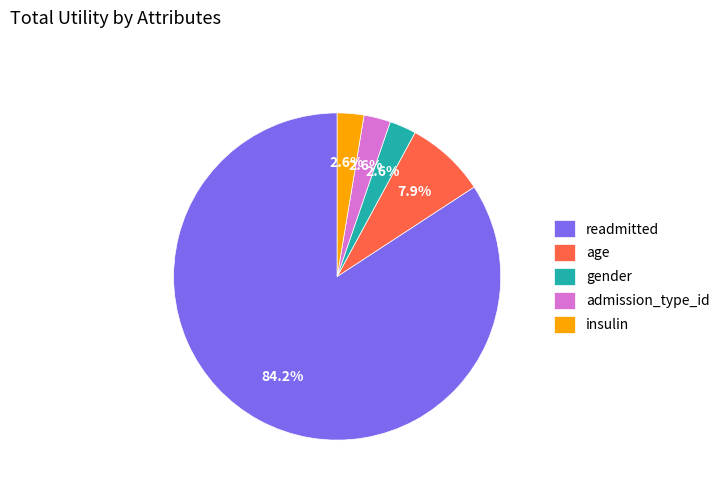

Which slice is the largest?

readmitted